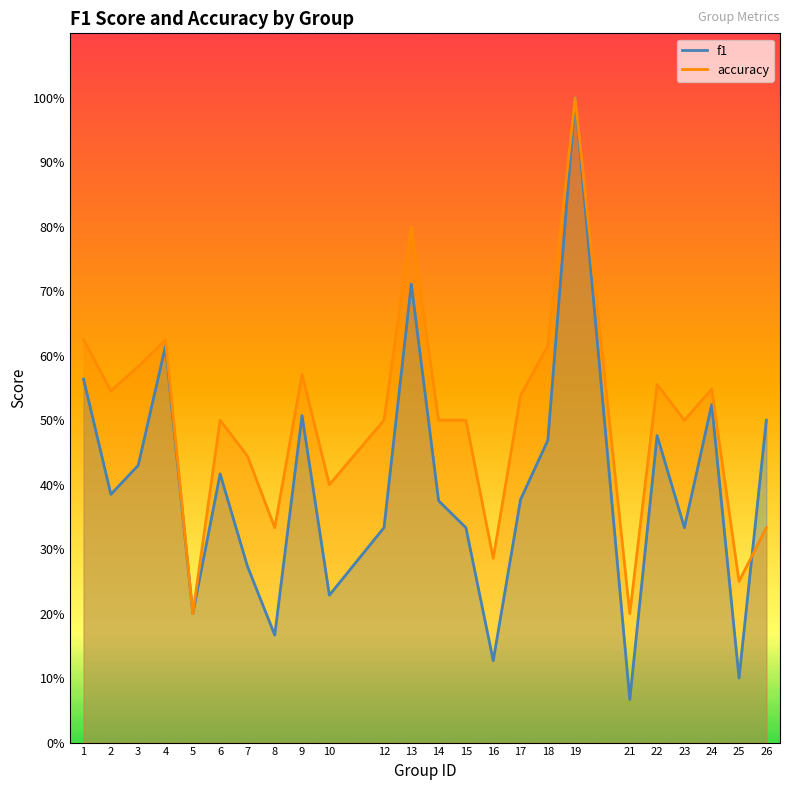

Rank the categories by f1 value from lowest to highest.

21, 25, 16, 8, 5, 10, 7, 12, 15, 23, 14, 17, 2, 6, 3, 18, 22, 26, 9, 24, 1, 4, 13, 19